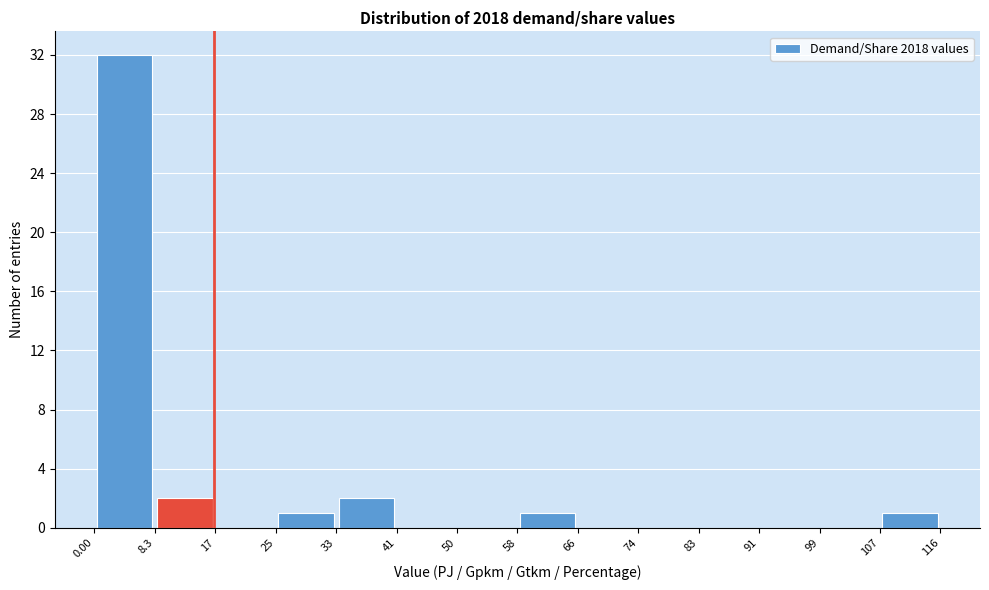

Reading left to right, list every bar in this chart as the range it spans on the x-axis followed by its height. The values are not printed on the chart, so give them approximately, as read against the axis.

0.00 to 8.3: 32
8.3 to 17: 2
17 to 25: 0
25 to 33: 1
33 to 41: 2
41 to 50: 0
50 to 58: 0
58 to 66: 1
66 to 74: 0
74 to 83: 0
83 to 91: 0
91 to 99: 0
99 to 107: 0
107 to 116: 1